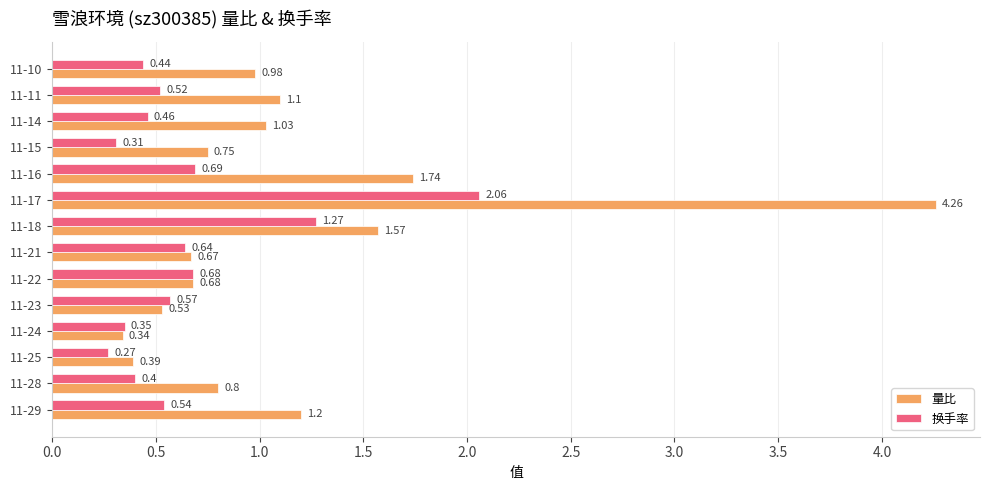

What is the sum of all 换手率 values?

9.2